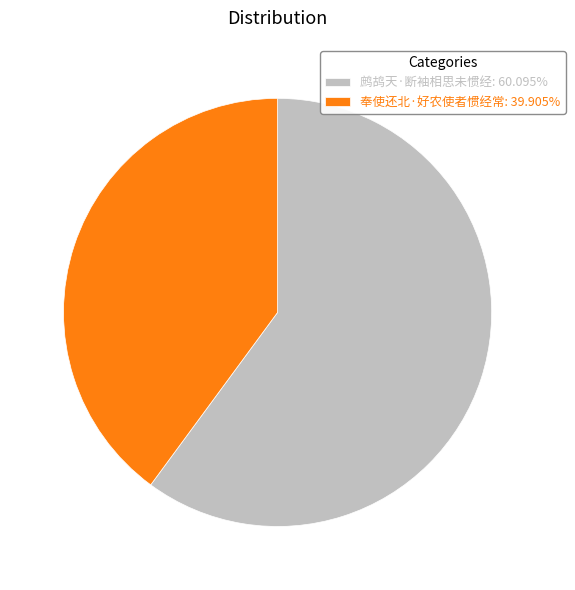

What is the majority slice?

鹧鸪天·断袖相思未惯经